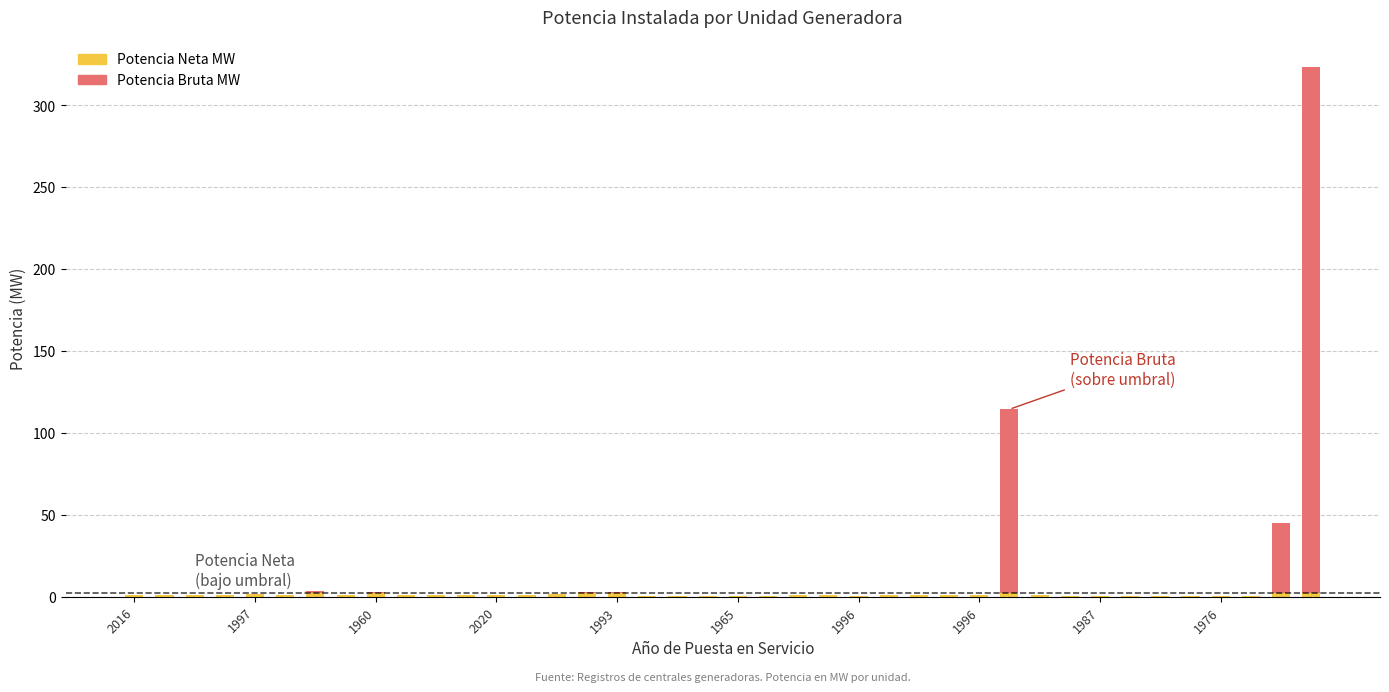

Reading left to right, what are all the values shown in this chart?

Potencia Bruta MW: 0.9	0.9	0.7	0.7	1.6	1.2	3.3	0.9	2.7	0.8	0.8	0.8	0.7	1.2	1.6	2.8	2.8	0.3	0.4	0.3	0.3	0.4	0.6	0.8	0.6	0.8	0.8	1.1	1.1	114.4	0.8	0.3	0.3	0.3	0.4	0.2	0.4	0.5	44.9	323.8
Potencia Neta MW: 0.9	0.9	0.7	0.7	1.4	1.2	3.3	0.9	2.7	0.8	0.8	0.8	0.7	1.2	1.6	2.8	2.8	0.3	0.4	0.3	0.3	0.4	0.6	0.8	0.6	0.8	0.8	1.1	1.1	108.3	0.8	0.3	0.3	0.3	0.4	0.2	0.4	0.5	39.7	321.0